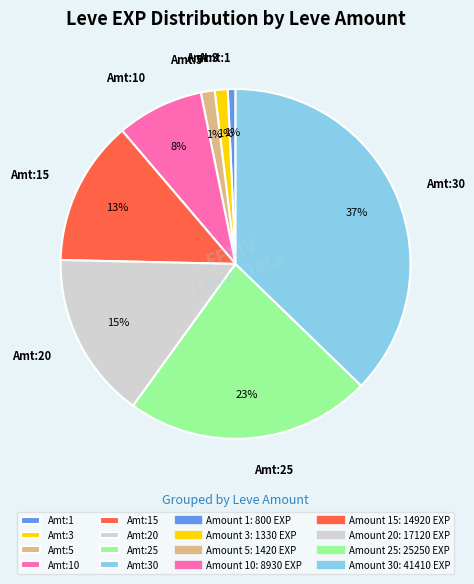

Combined, do Amt:10 and Amt:30 account for over 50%?

No